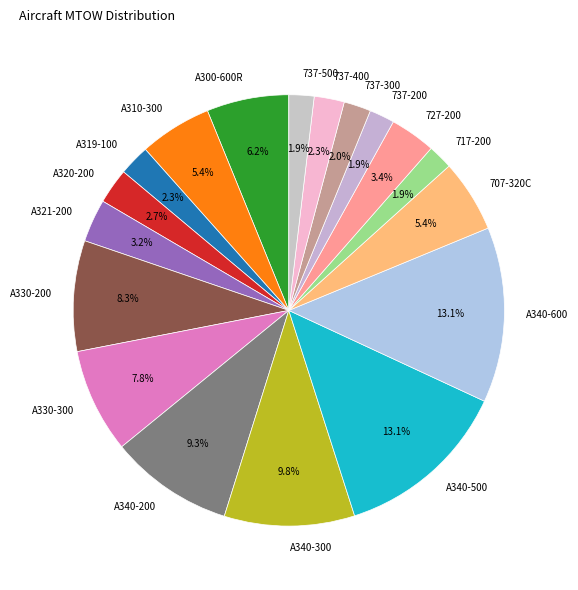

Count the number of slices in the pie.

18